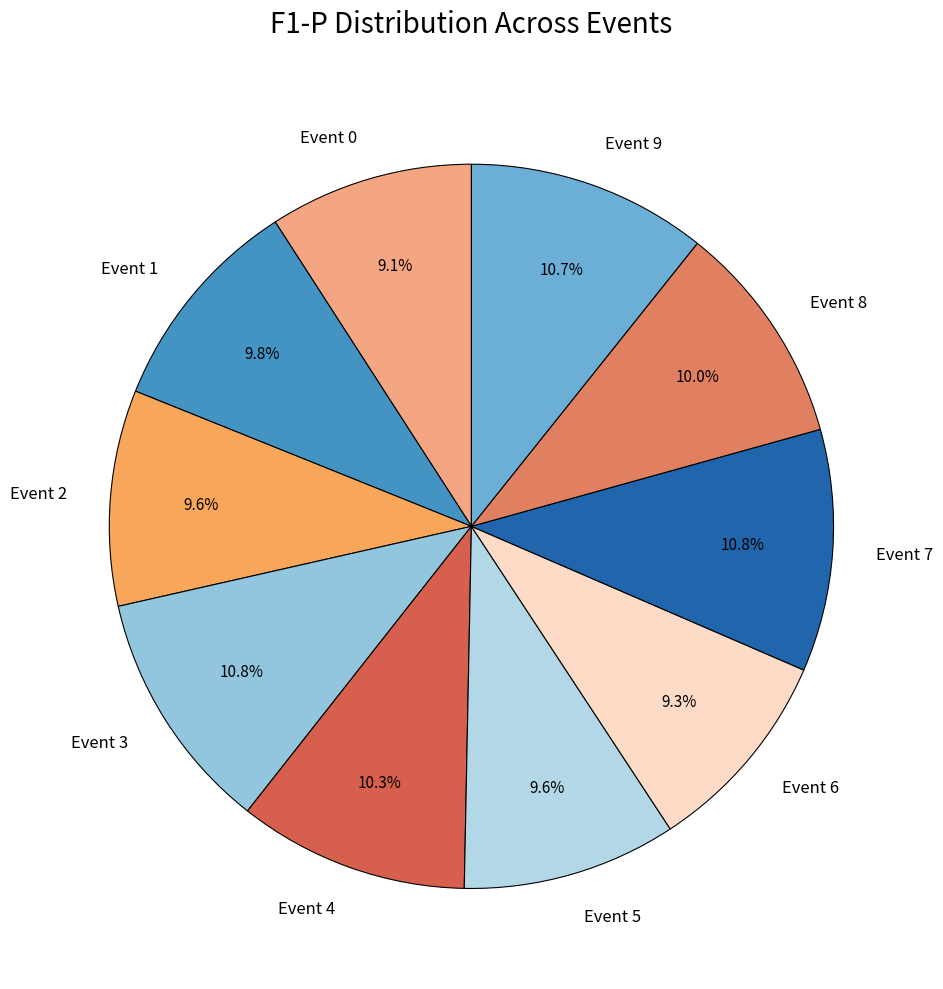

To the nearest percent, what portion does Event 4 represent?

10%